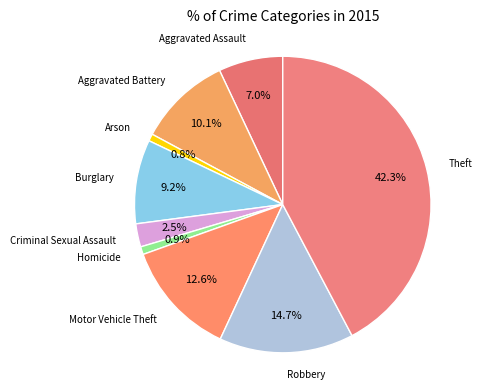

How many segments does this pie chart have?

9